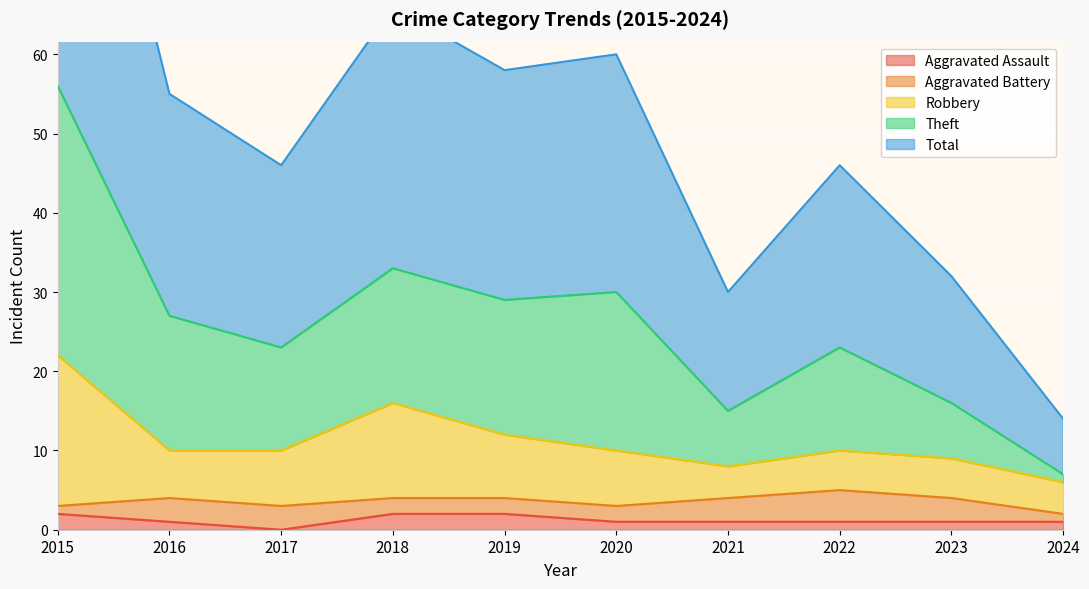

True or false: Theft and Total cross at least once.

False